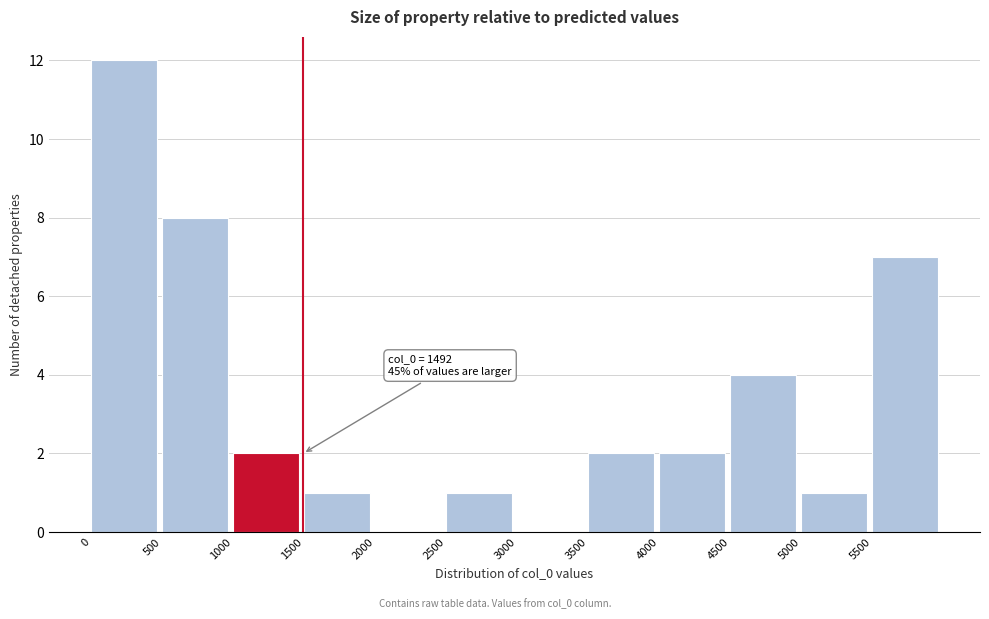

Over which range of the x-axis is the bar tallest?

0 to 500